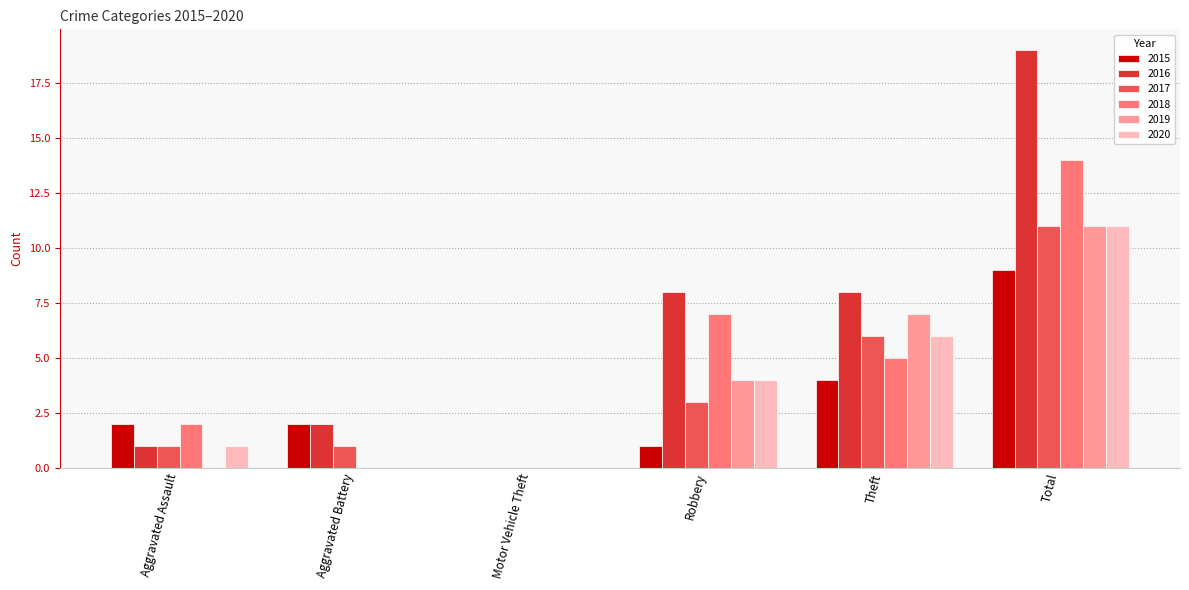

What is the total value across all series at Robbery?

27